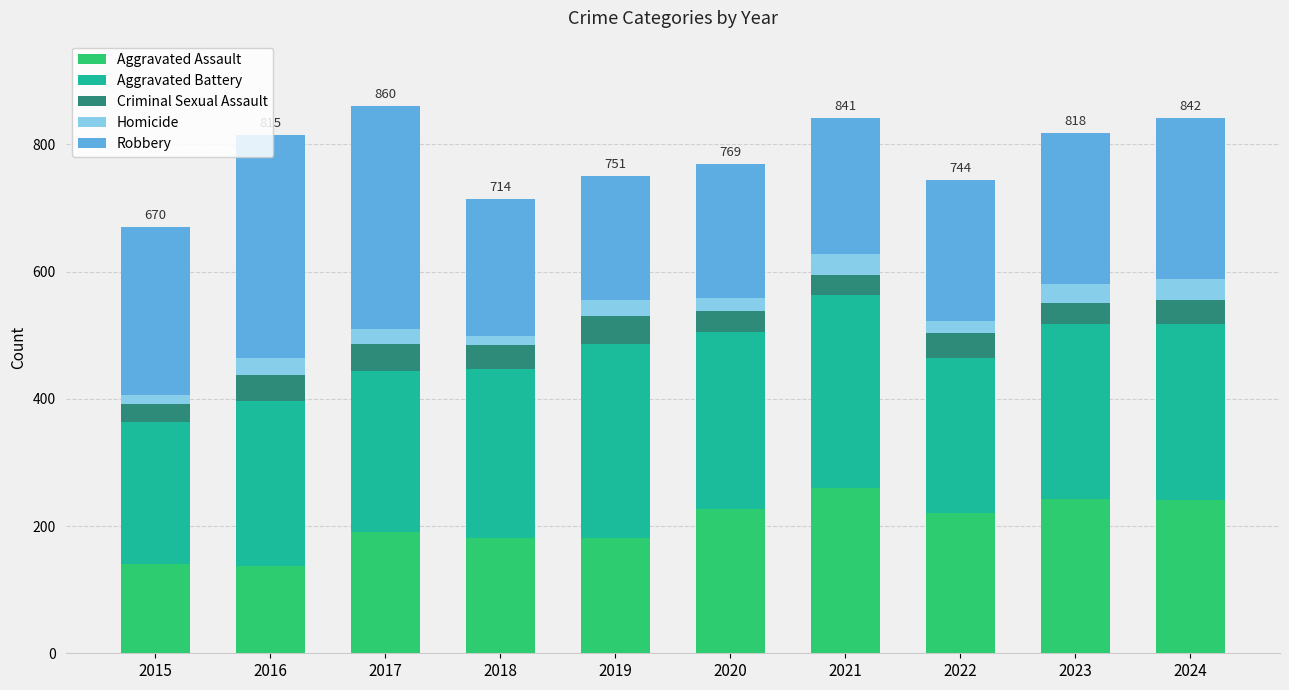

What is the difference between the second highest and second lowest values in the Aggravated Assault series?

102